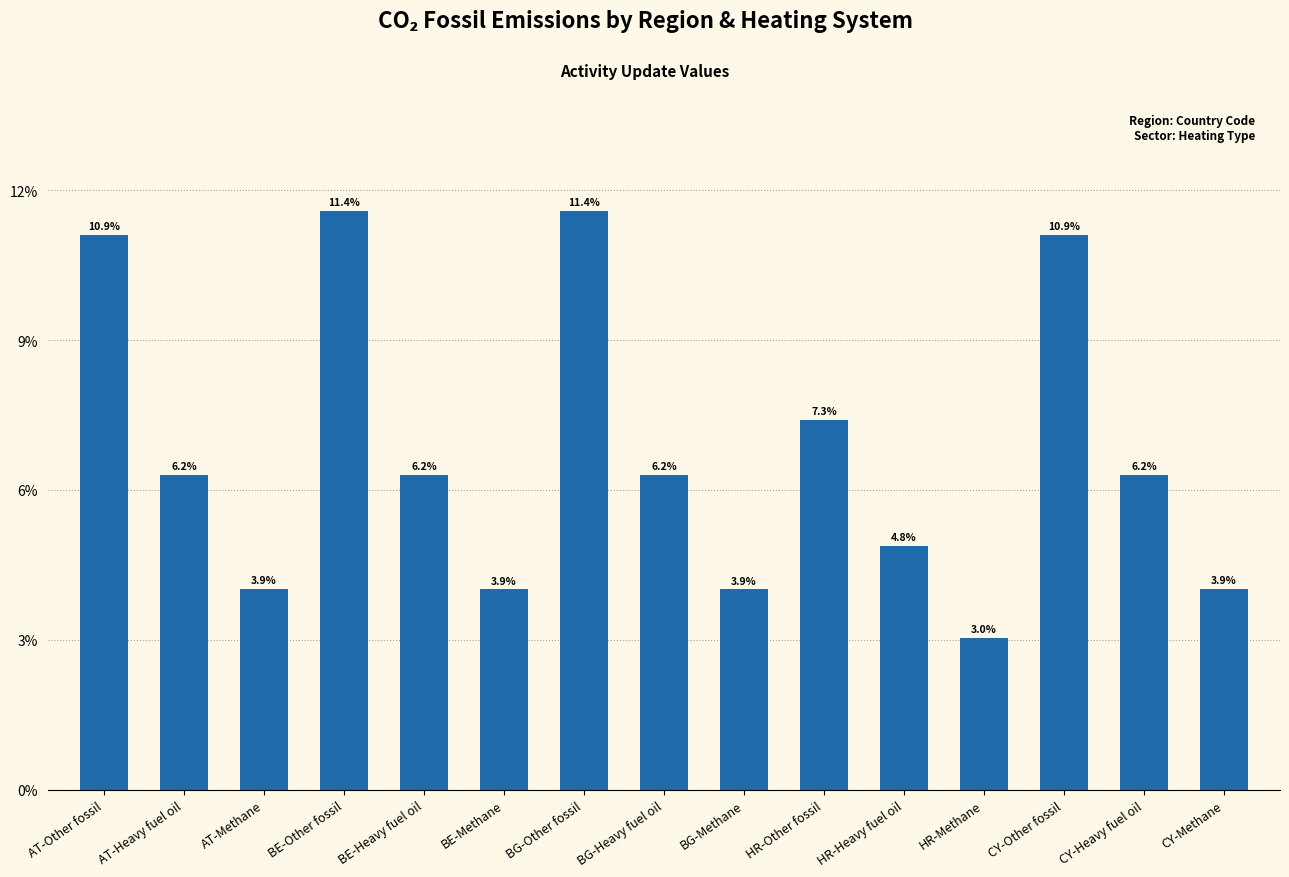

Which category has the lowest value across all series?

HR-Methane